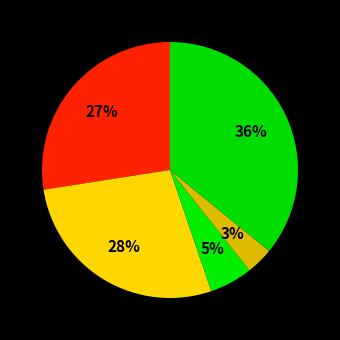

How many slices are in this pie chart?

5